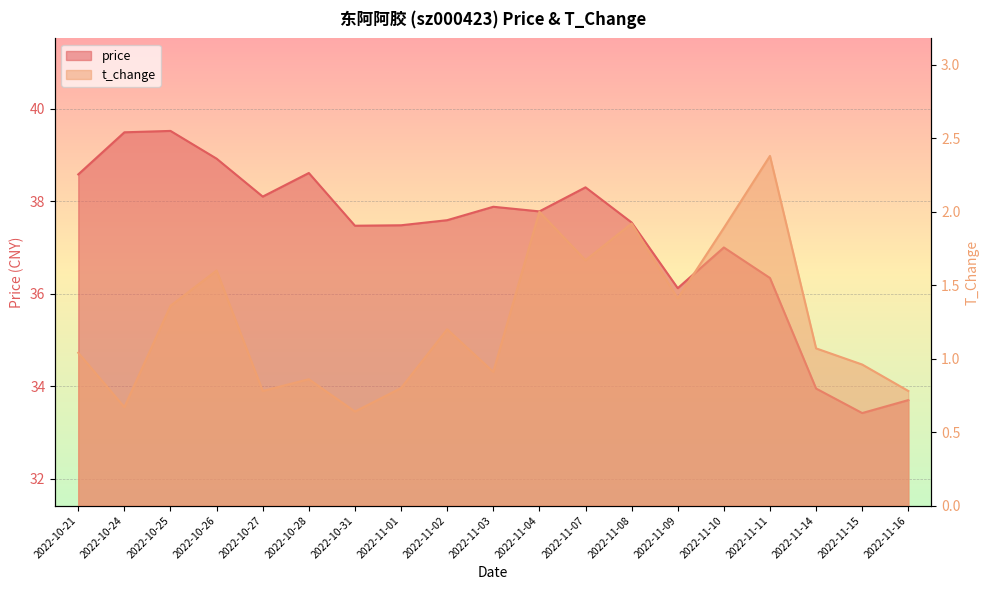

How many values in the t_change series are below 1?

8